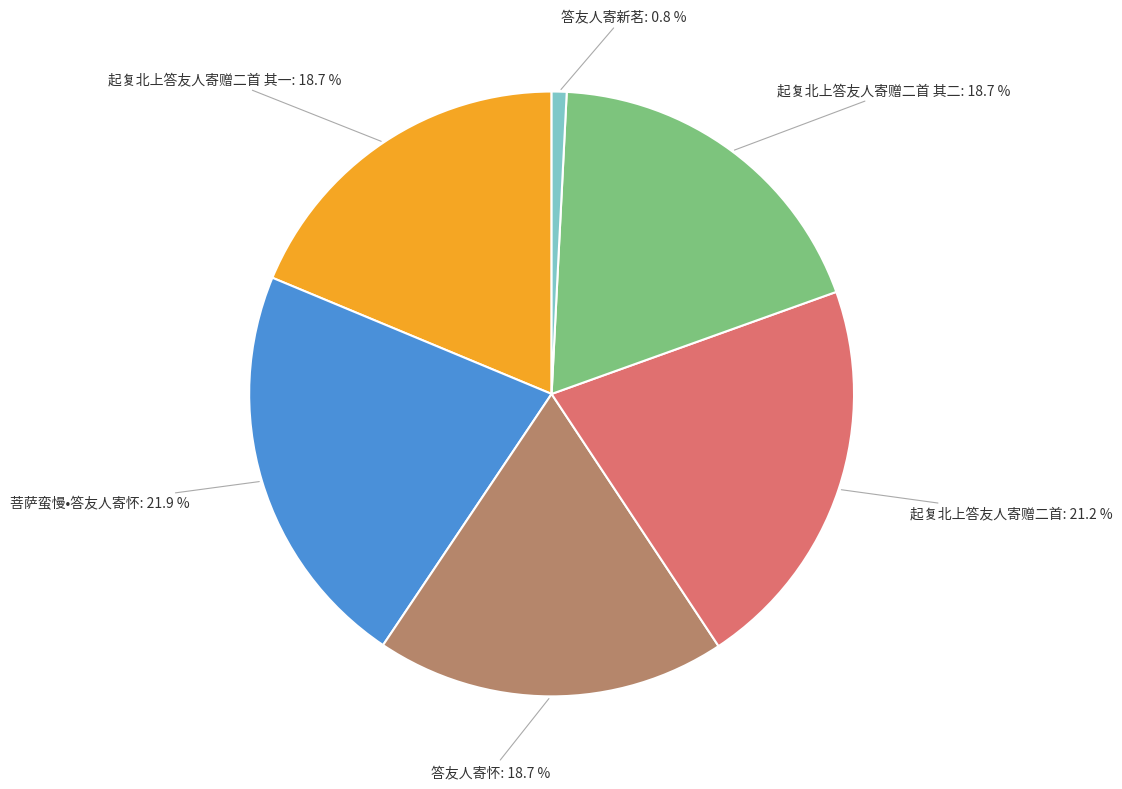

Does any single category account for the majority?

No